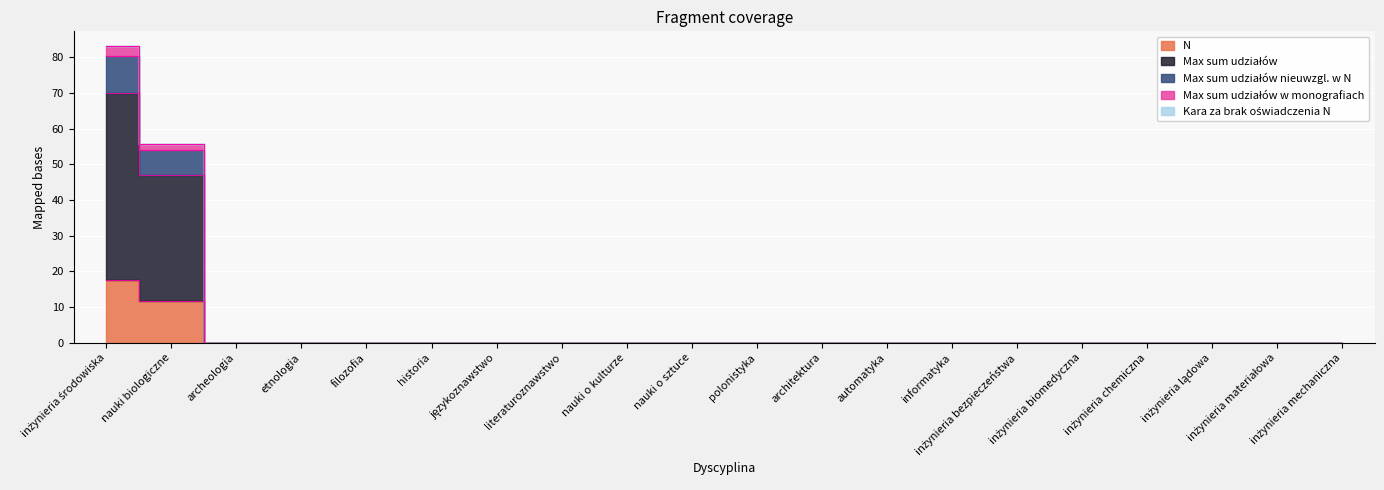

How many lines are shown in the chart?

4